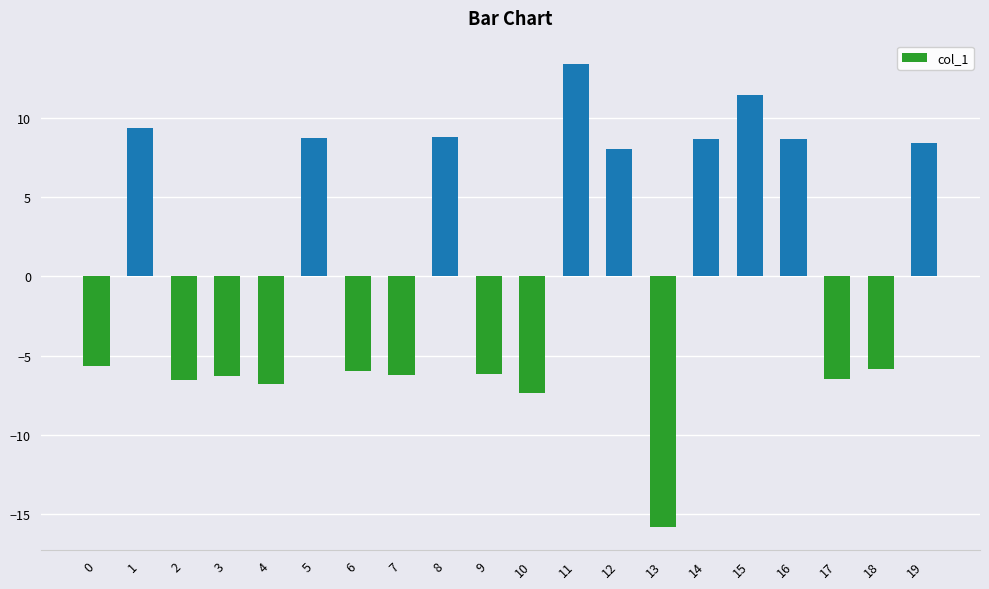

What is the difference between the values at 13 and 6?

9.8